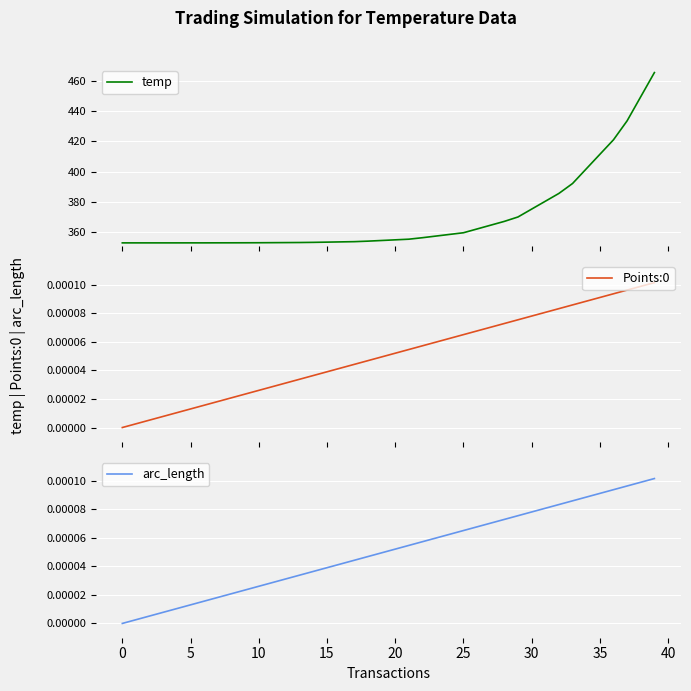

Reading left to right, transcribe all the data shown in this chart.

temp: 353.0	353.0	353.0	353.0	353.0	353.0	353.0	353.0	353.1	353.1	353.1	353.1	353.2	353.2	353.4	353.5	353.7	353.8	354.1	354.6	355.0	355.4	356.4	357.5	358.6	359.7	362.2	364.7	367.2	370.1	375.3	380.4	385.6	392.2	401.8	411.4	421.0	433.5	449.4	465.3
Points:0: 0.0	0.0	0.0	0.0	0.0	0.0	0.0	0.0	0.0	0.0	0.0	0.0	0.0	0.0	0.0	0.0	0.0	0.0	0.0	0.0	0.0	0.0	0.0	0.0	0.0	0.0	0.0	0.0	0.0	0.0	0.0	0.0	0.0	0.0	0.0	0.0	0.0	0.0	0.0	0.0
arc_length: 0.0	0.0	0.0	0.0	0.0	0.0	0.0	0.0	0.0	0.0	0.0	0.0	0.0	0.0	0.0	0.0	0.0	0.0	0.0	0.0	0.0	0.0	0.0	0.0	0.0	0.0	0.0	0.0	0.0	0.0	0.0	0.0	0.0	0.0	0.0	0.0	0.0	0.0	0.0	0.0